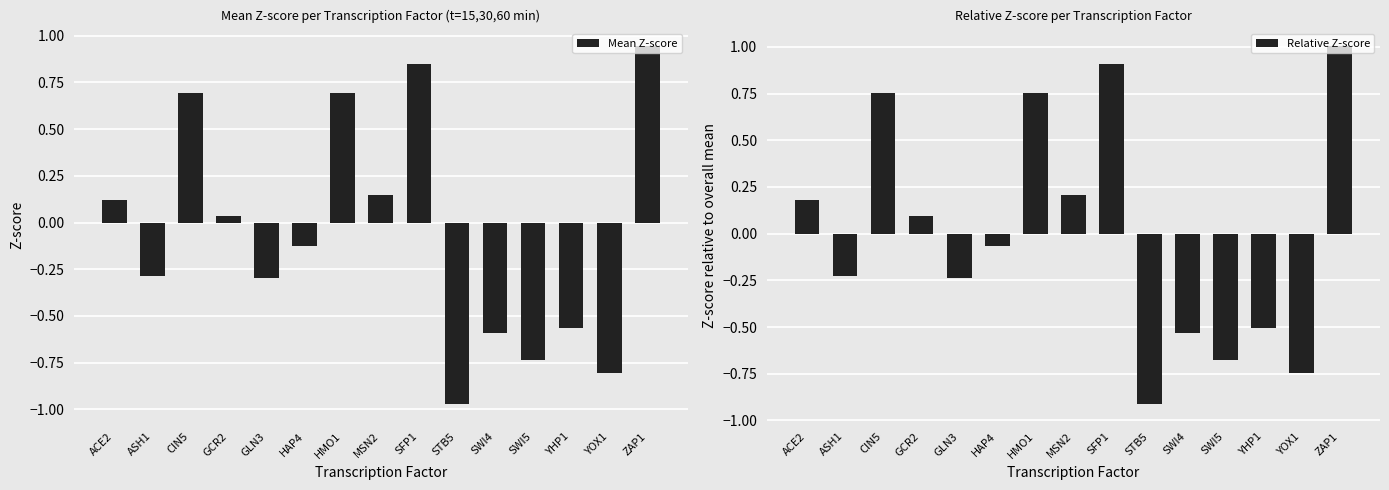

What is the difference between the Relative Z-score values at YOX1 and HMO1?

1.5